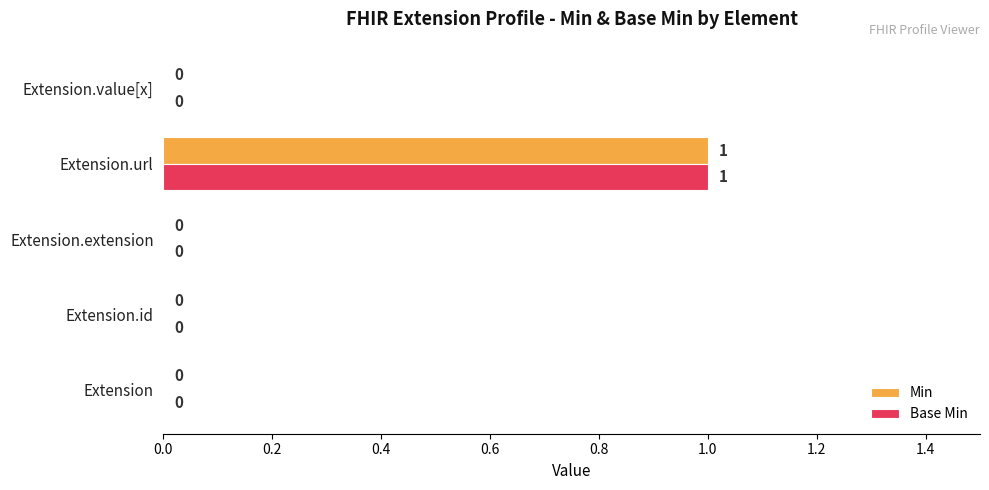

How many data points does each series have?

5